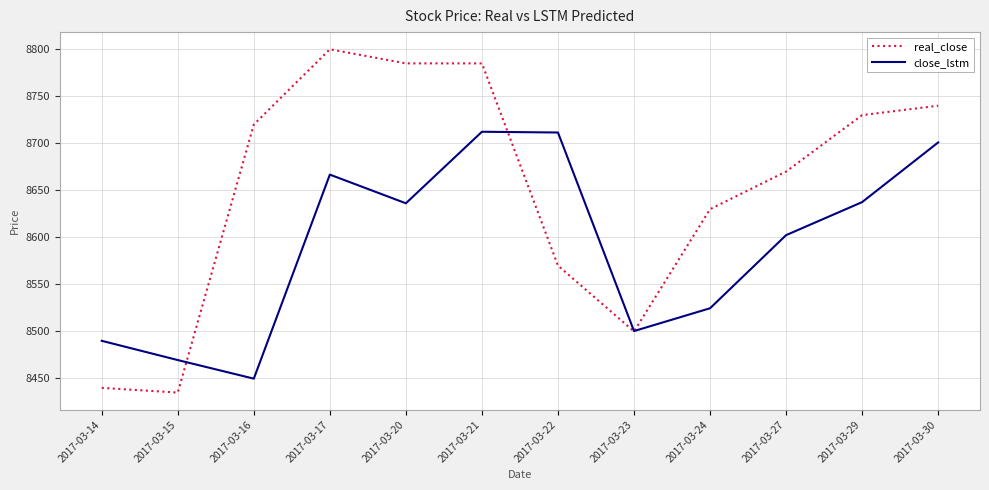

How many times do close_lstm and real_close cross each other?

3